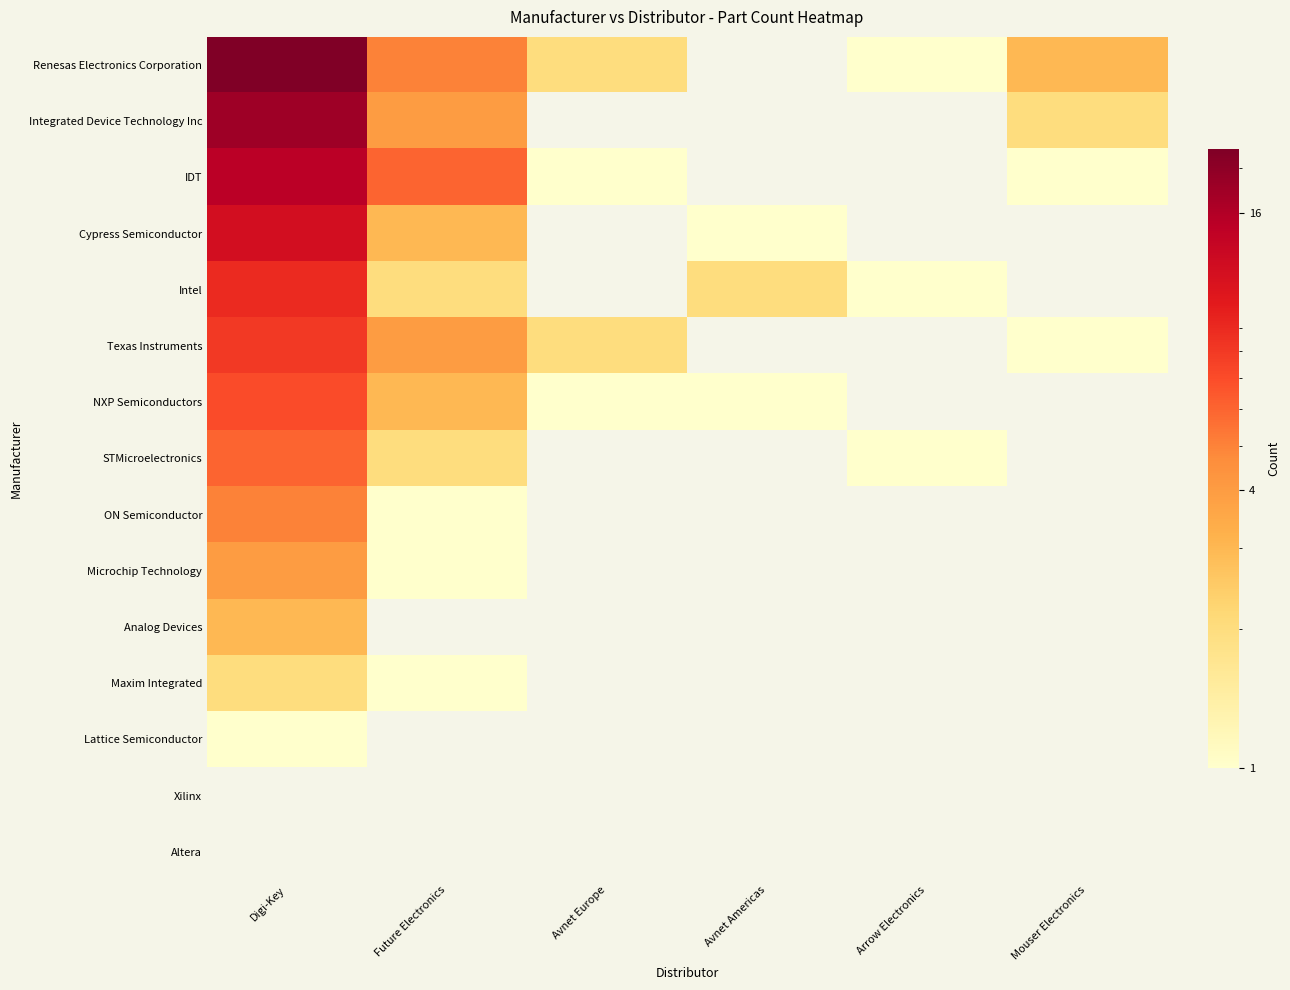

Between Avnet Americas and Digi-Key, which is larger?

Digi-Key